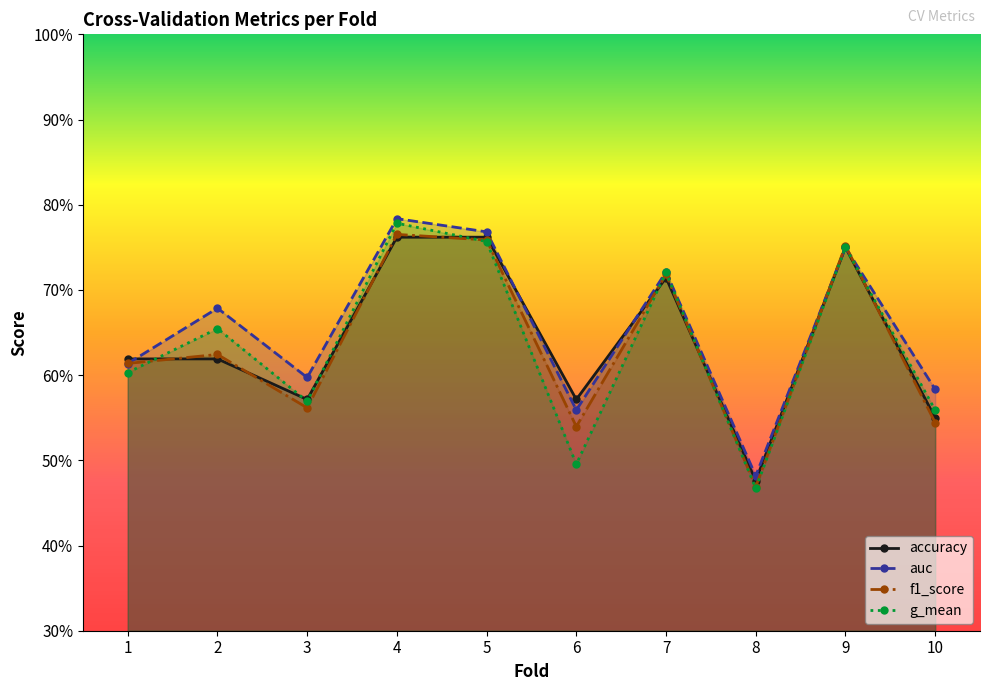

Which series has the largest range (max minus min)?

g_mean